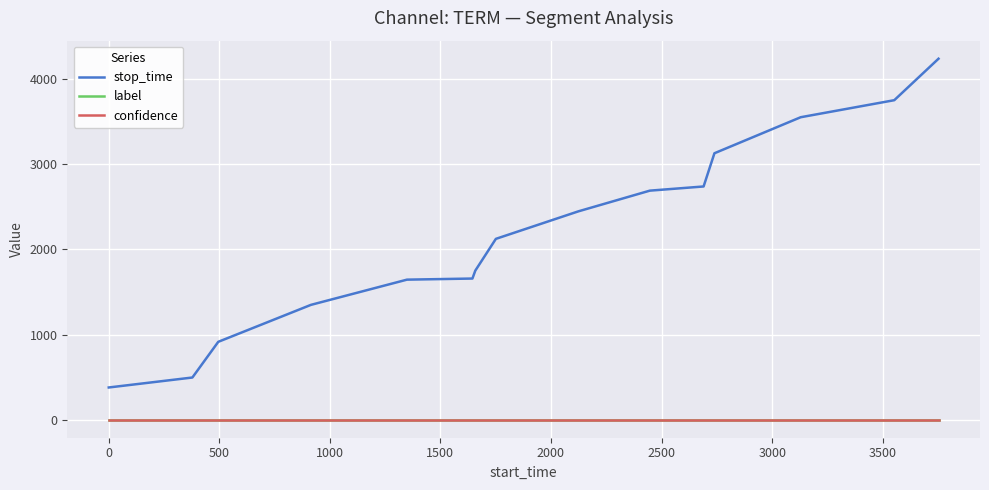

Which series has the largest range (max minus min)?

stop_time